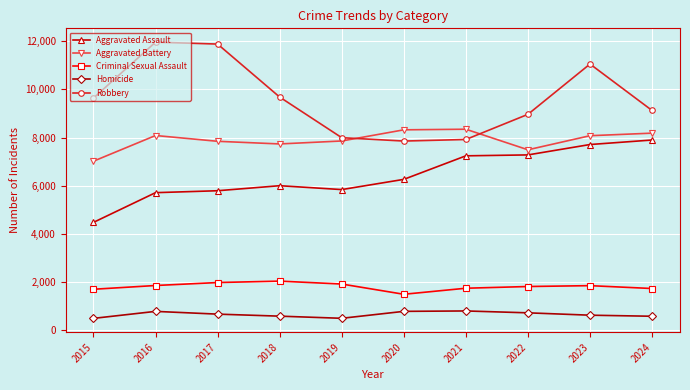

What are all the series names shown in the legend?

Aggravated Assault, Aggravated Battery, Criminal Sexual Assault, Homicide, Robbery